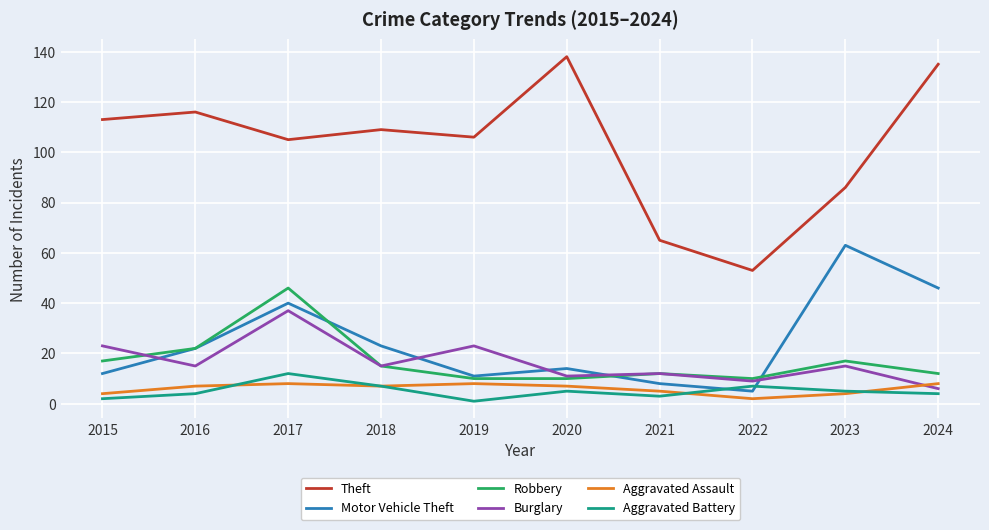

What is the minimum value shown in the chart?

1